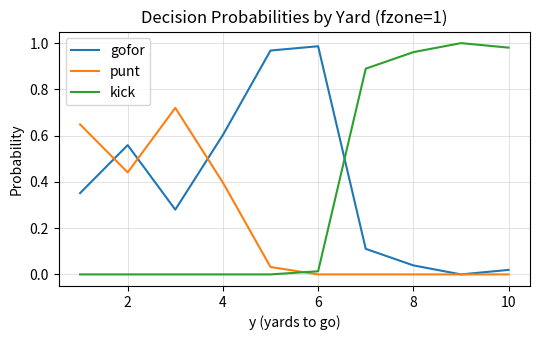

How many intersections are there between punt and kick?

1